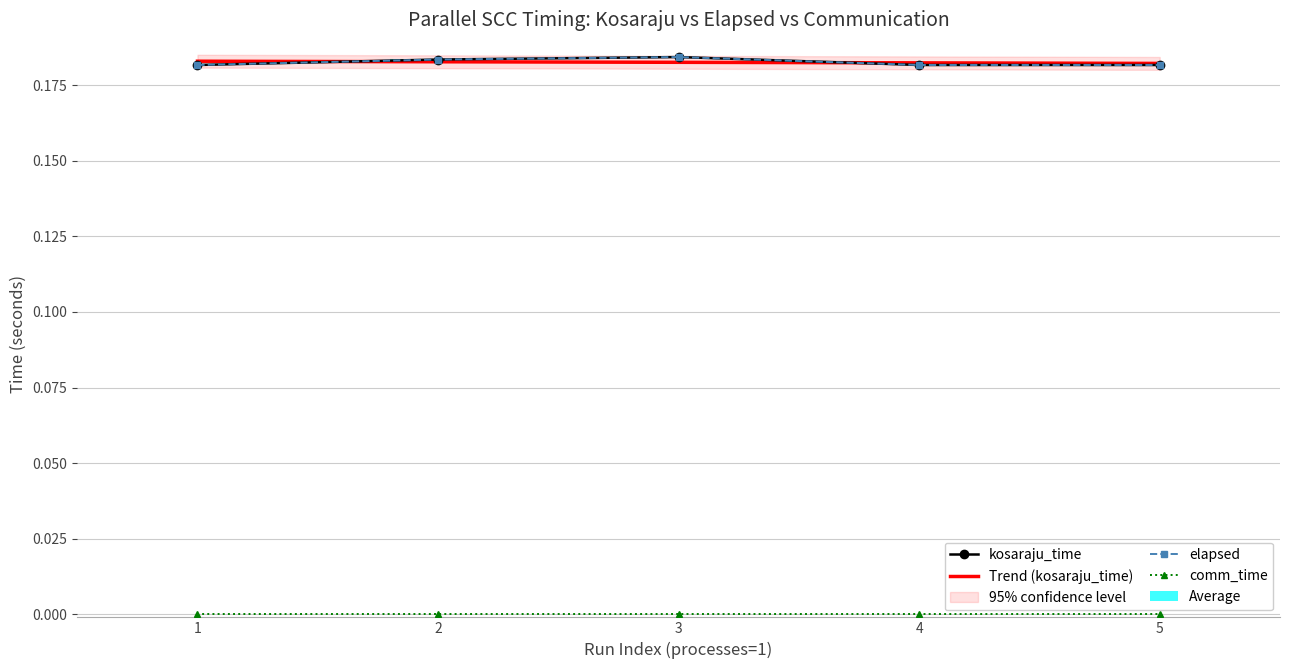

What is the value of the kosaraju_time bar at the 3rd from the left?

0.2